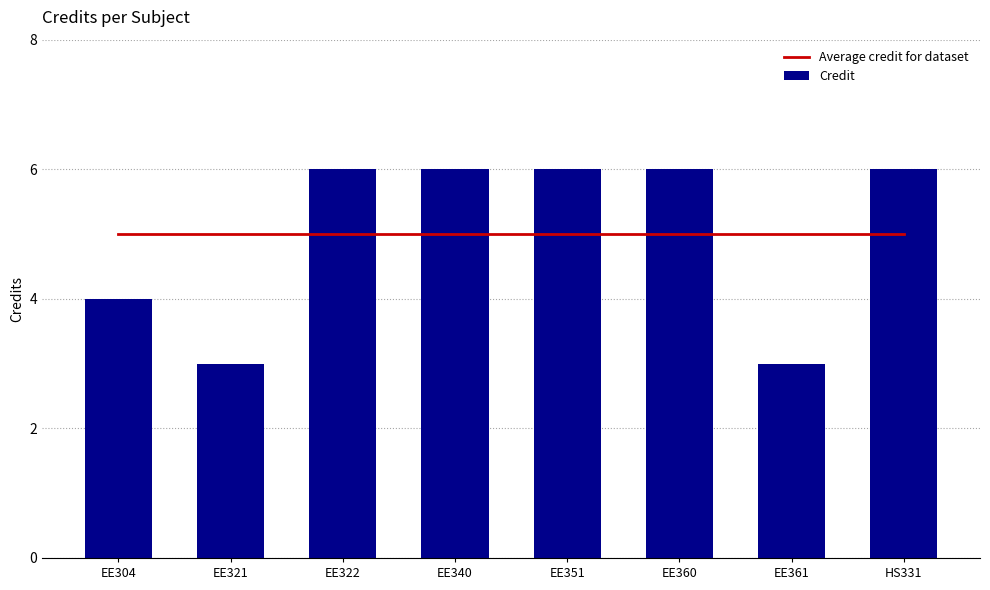

Are the bars grouped side by side (vs. stacked)?

Yes